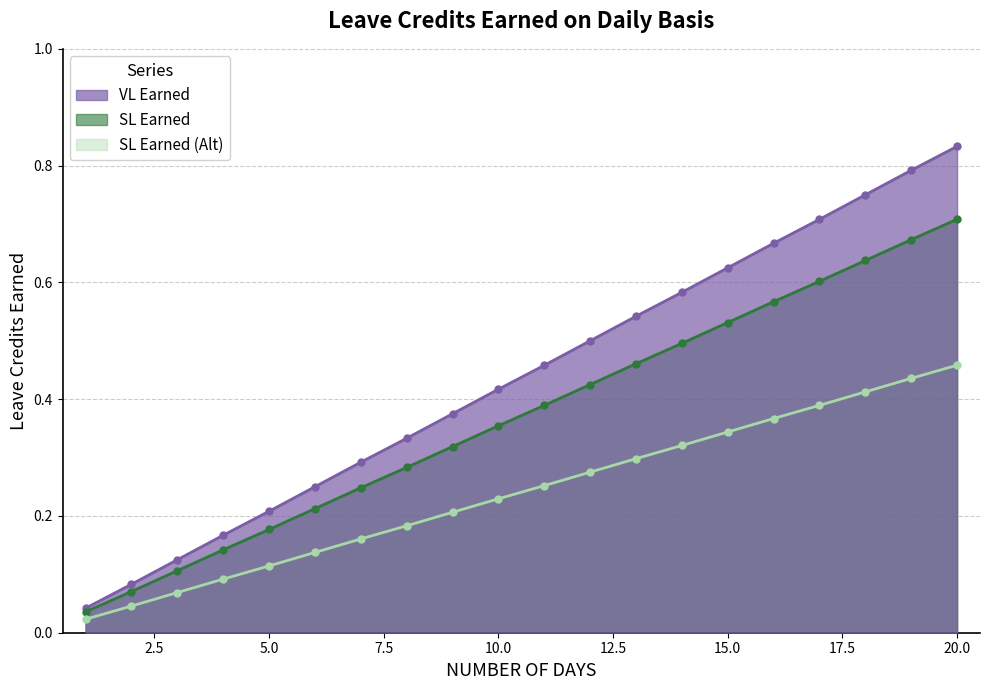

Which category has the lowest value across all series?

1